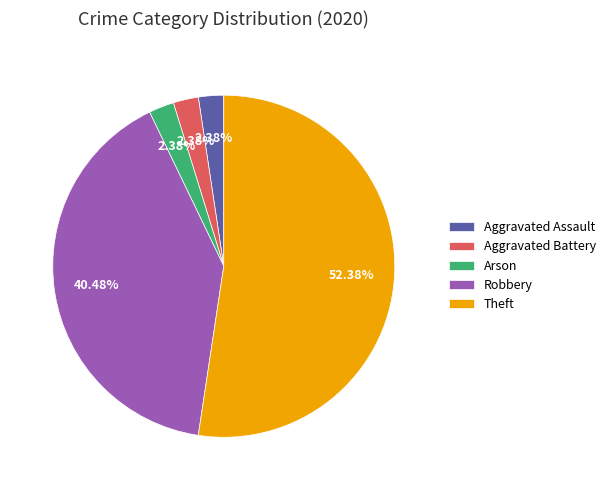

Does Robbery account for over 50% of the chart?

No